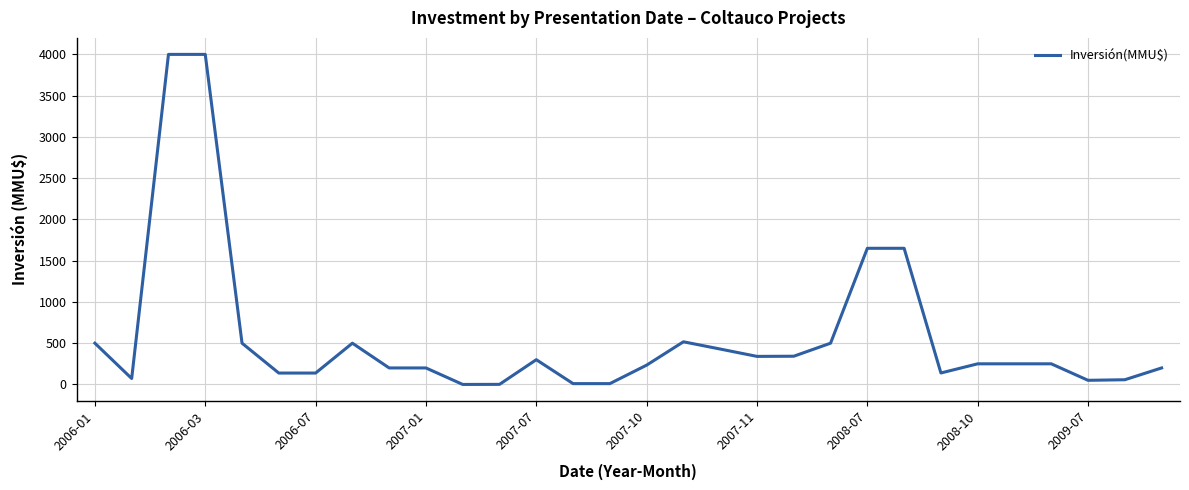

What is the maximum value shown in the chart?

4000